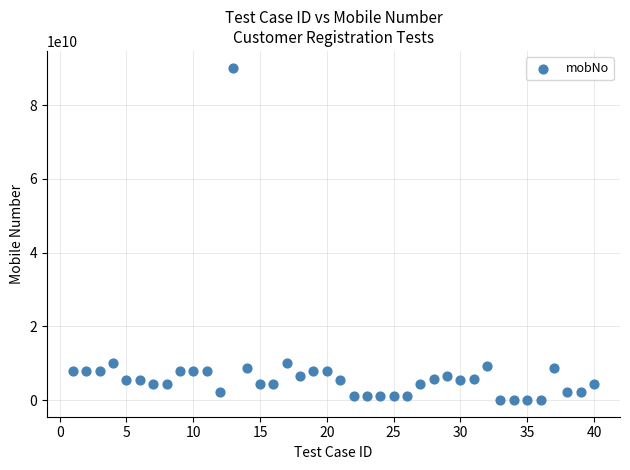

What is the range of X values (max minus min)?

39